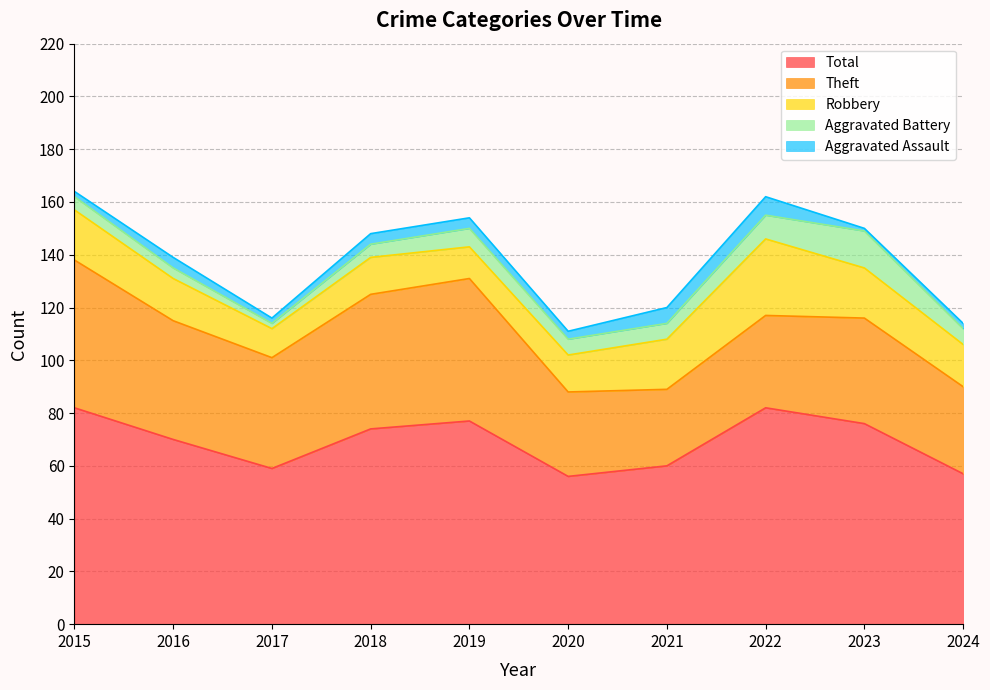

True or false: Aggravated Battery and Total cross at least once.

False